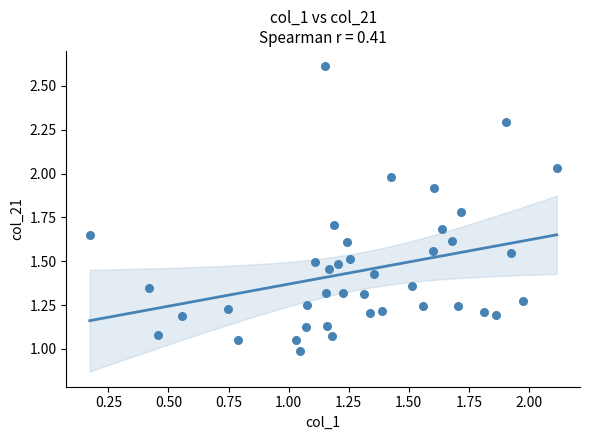

What is the range of X values (max minus min)?

1.9